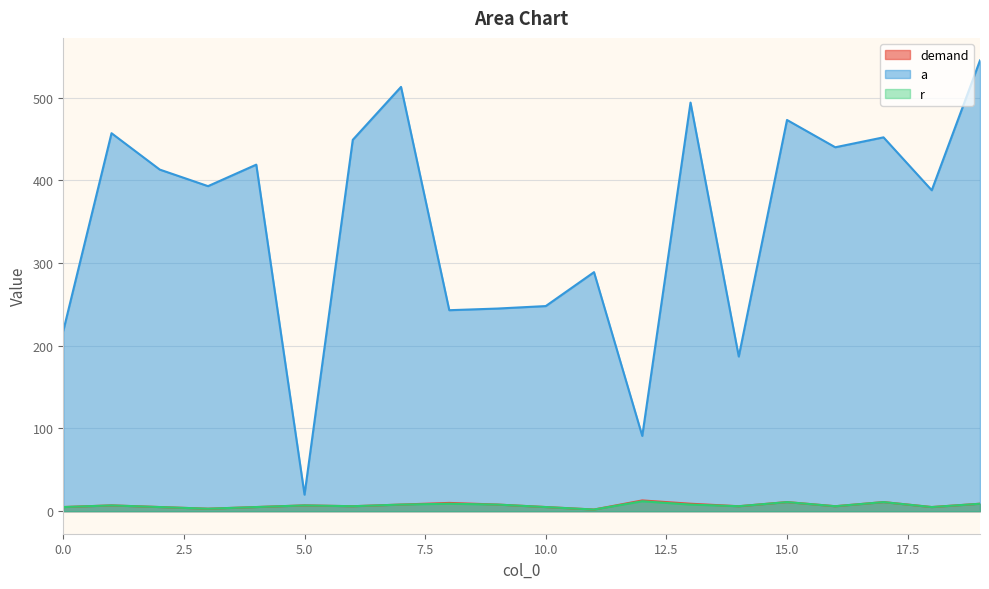

Read the a value at 7, to the nearest 50.

500